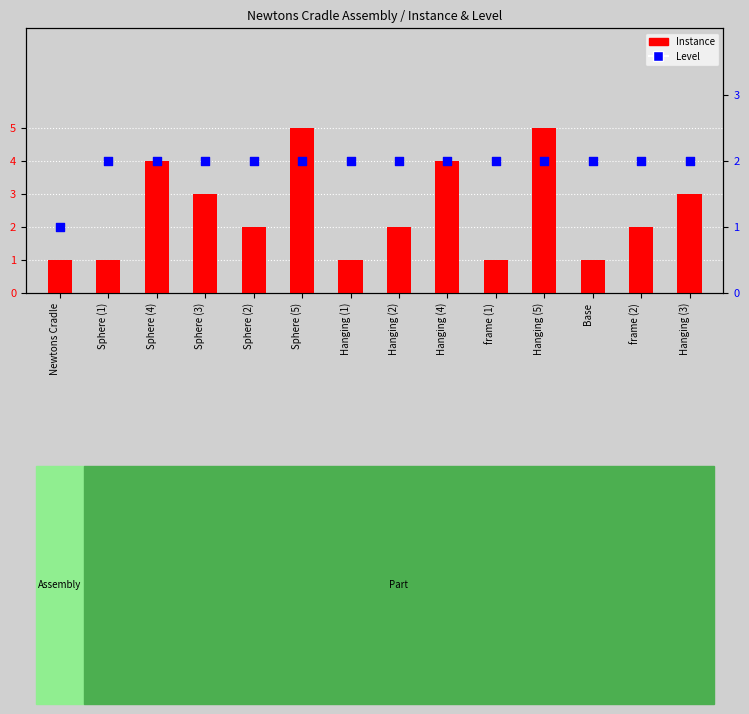

At which category is the sum across all series the highest?

Sphere (5)